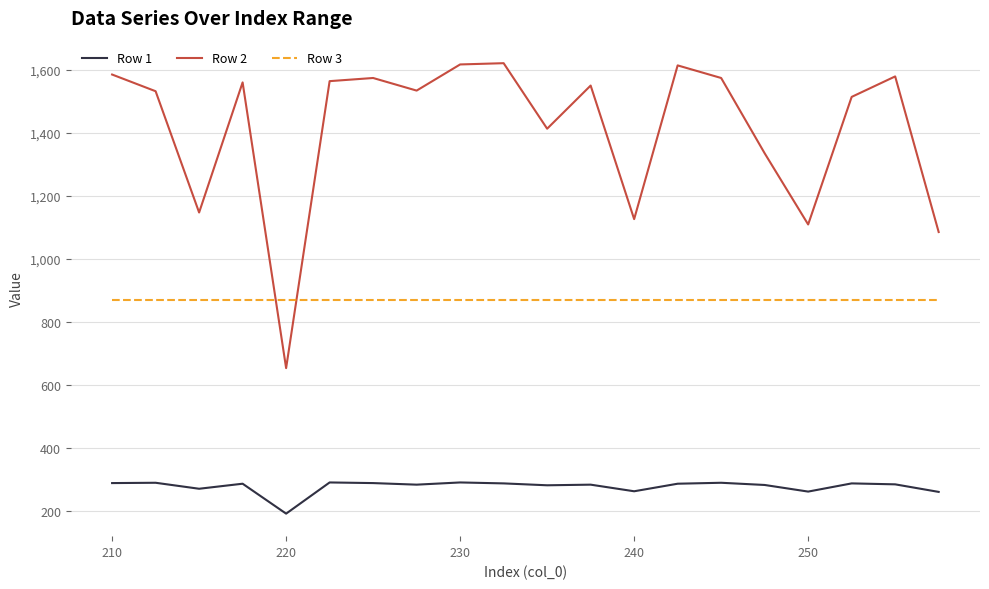

Which series has the largest total across all categories?

Row 2